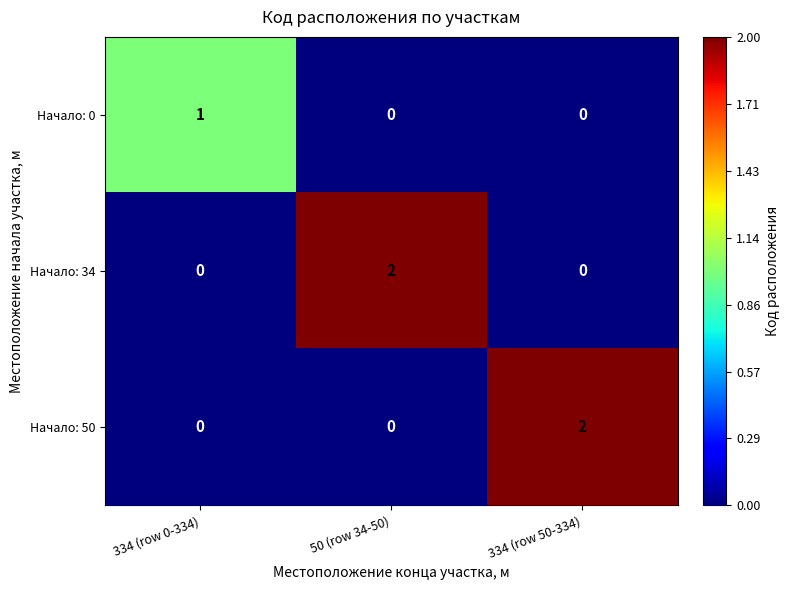

Reading left to right, list all the values displayed in this chart.

Начало: 0: 1	0	0
Начало: 34: 0	2	0
Начало: 50: 0	0	2